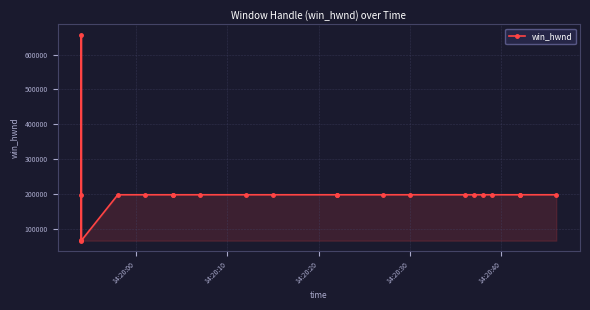

How many interior local valleys (lower than both neighbors) does the data have?

1